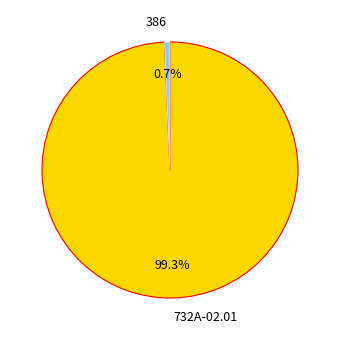

Do 732A-02.01 and 386 together represent more than half of the pie?

Yes